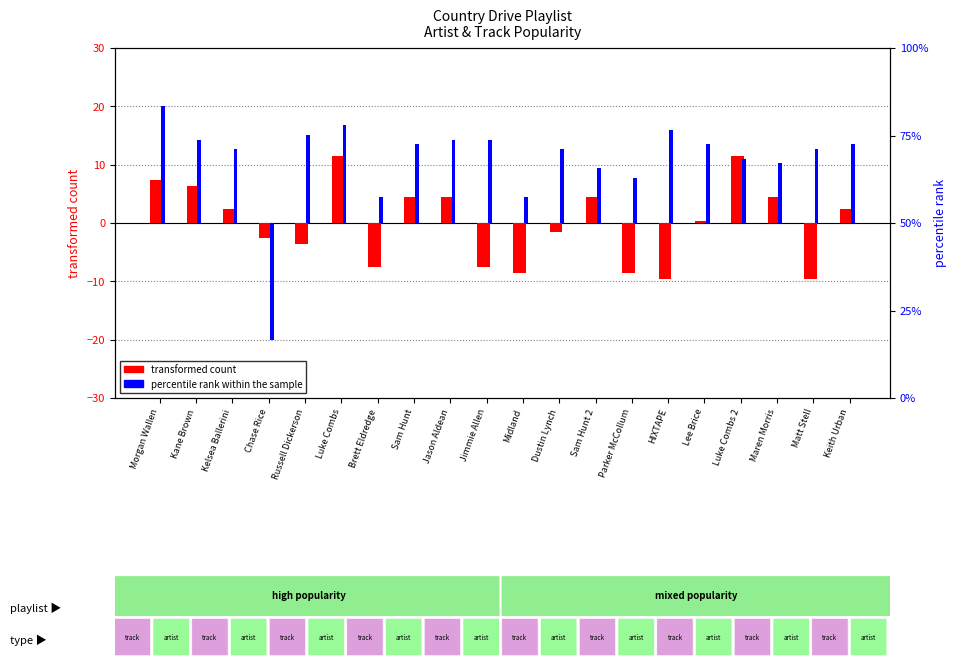

Are the bars grouped side by side (vs. stacked)?

Yes